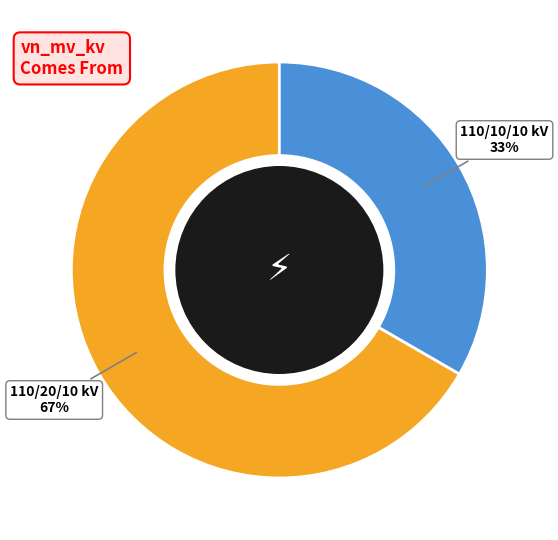

To the nearest percent, what is the combined percentage of 110/10/10 kV 33% and 110/20/10 kV 67%?

100%